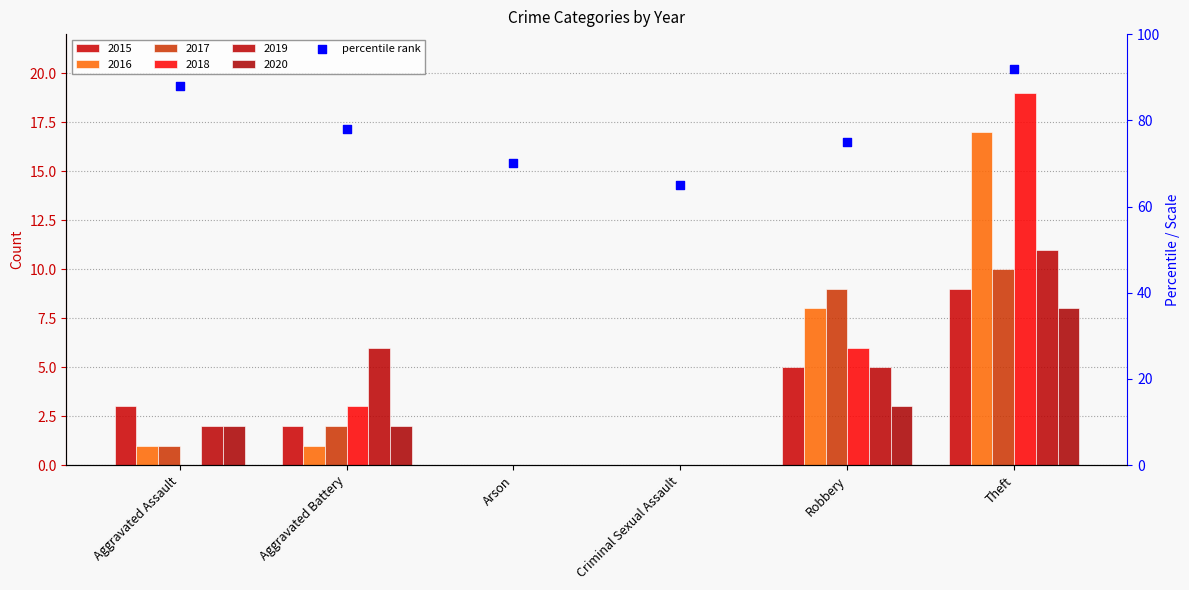

What is the change in value from Aggravated Assault to Aggravated Battery?

-10